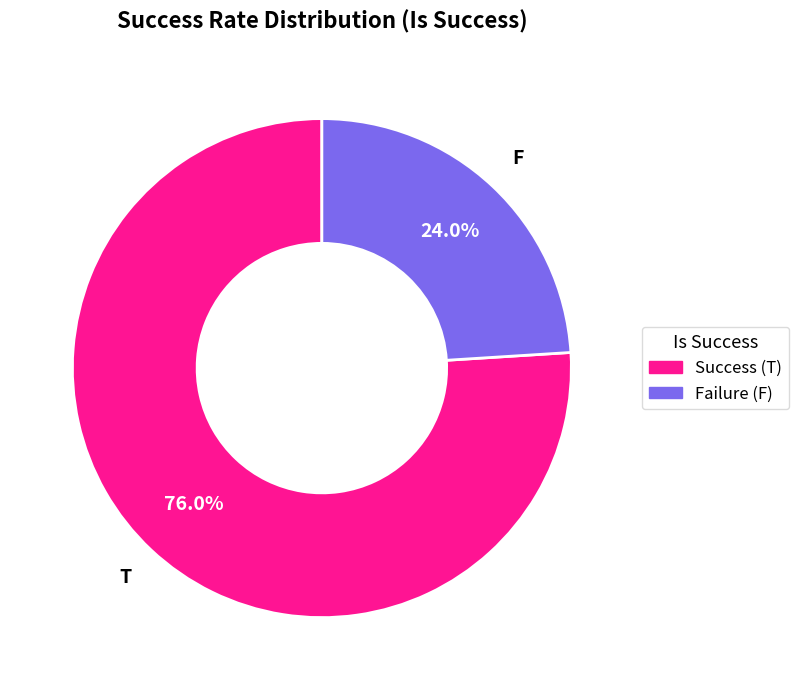

Between T and F, which is larger?

T